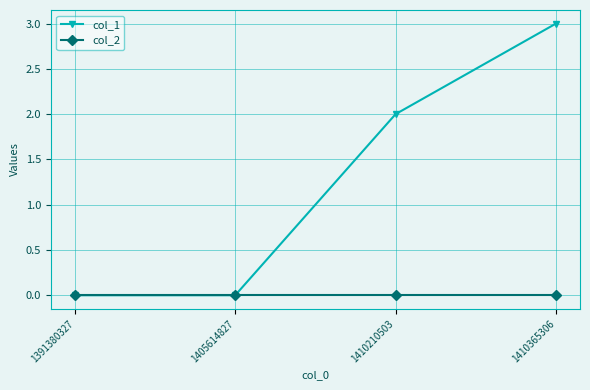

Reading left to right, extract all data points from this chart.

col_1: 1391380327=0	1405614827=0	1410210503=2	1410365306=3
col_2: 1391380327=0	1405614827=0	1410210503=0	1410365306=0